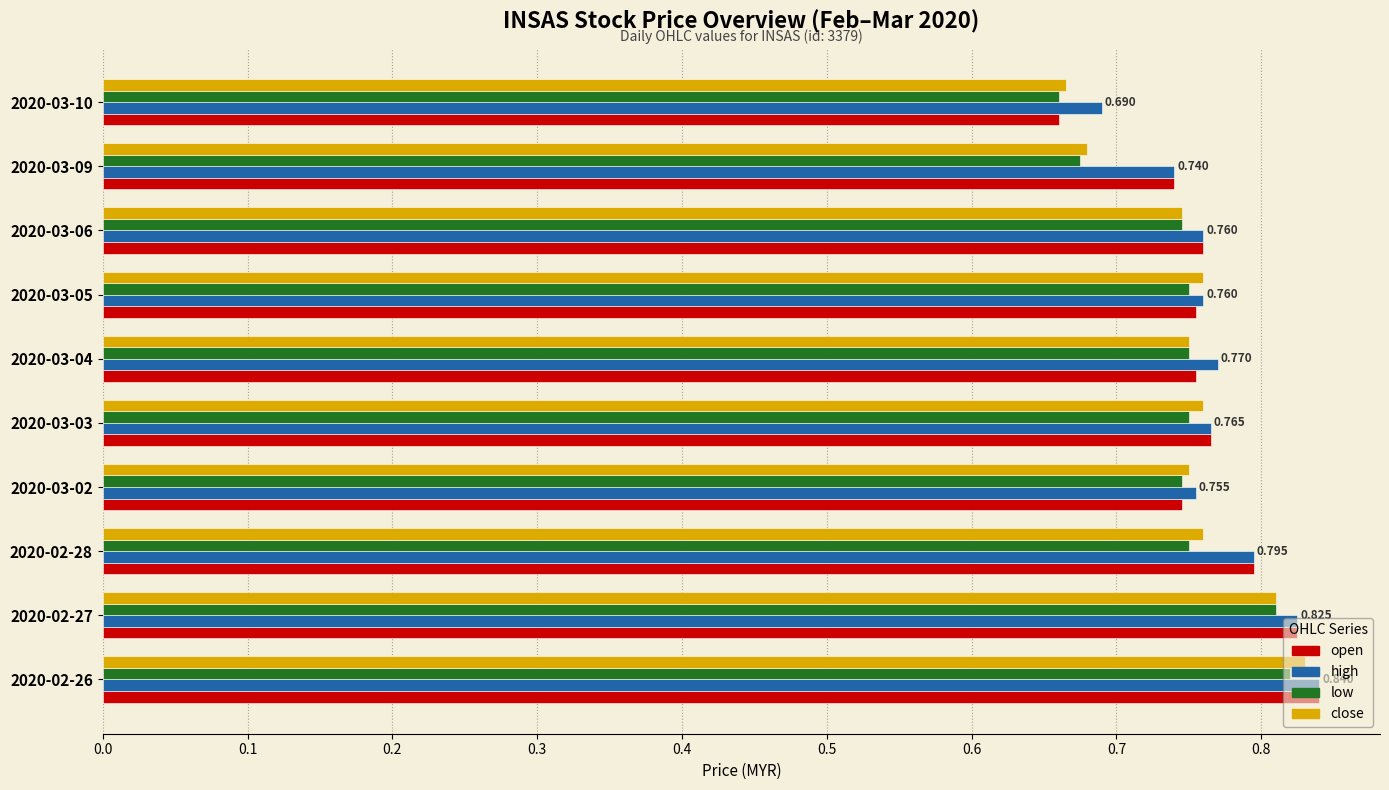

What are all the series names shown in the legend?

open, high, low, close